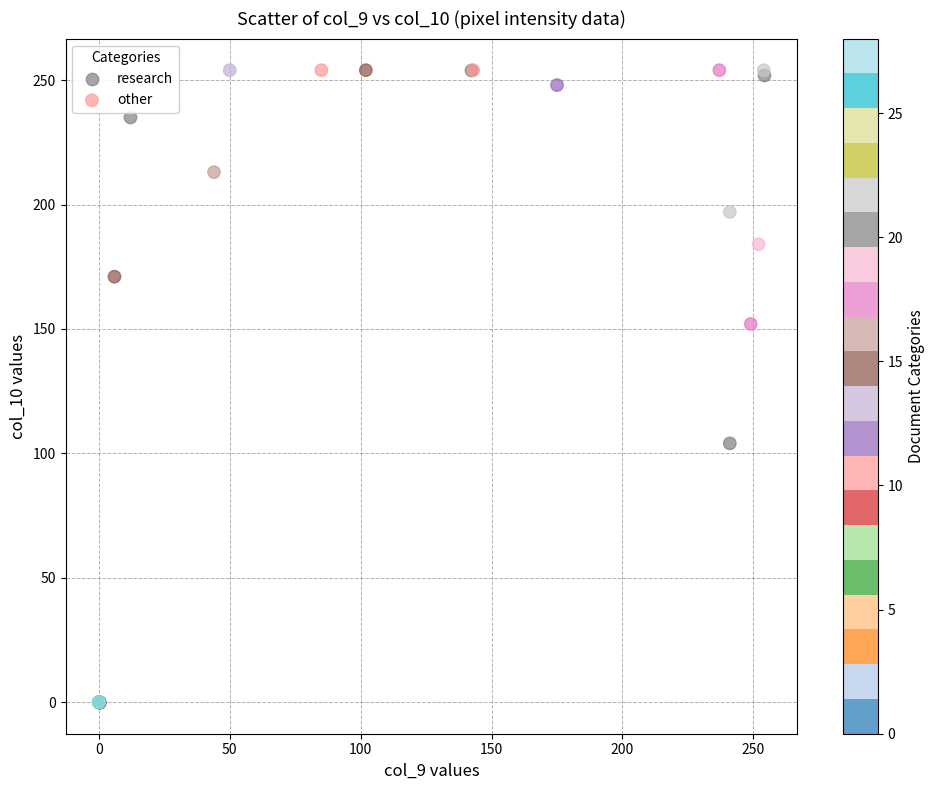

What are all the series names shown in the legend?

research, other